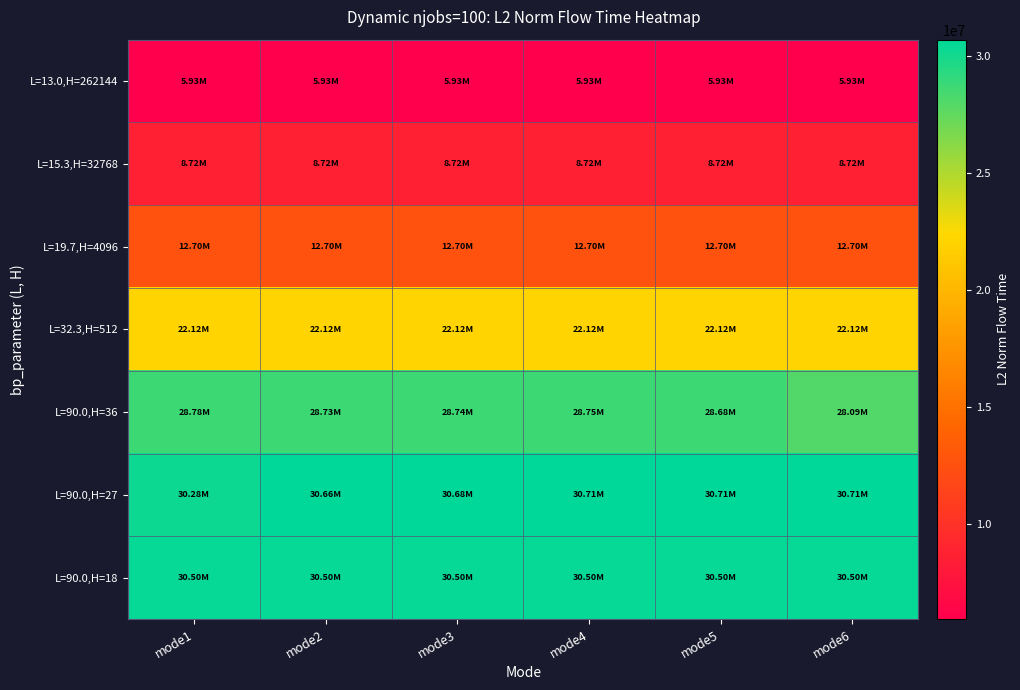

Count the number of data series in this chart.

7